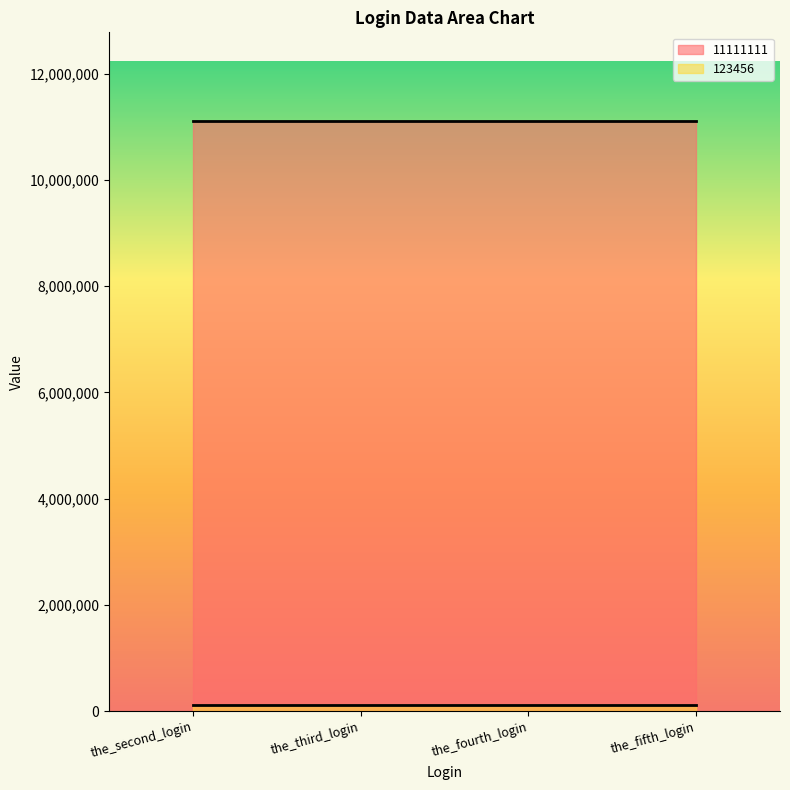

Between the_second_login and the_third_login, which series saw the biggest shift?

11111111